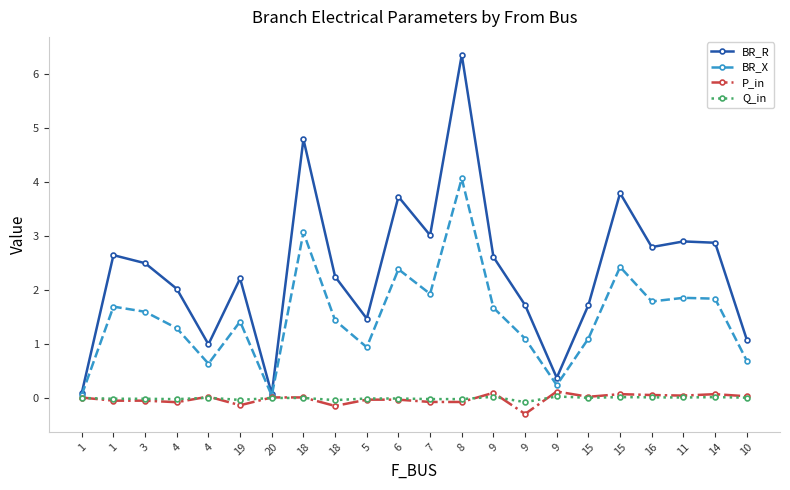

What are all the series names shown in the legend?

BR_R, BR_X, P_in, Q_in